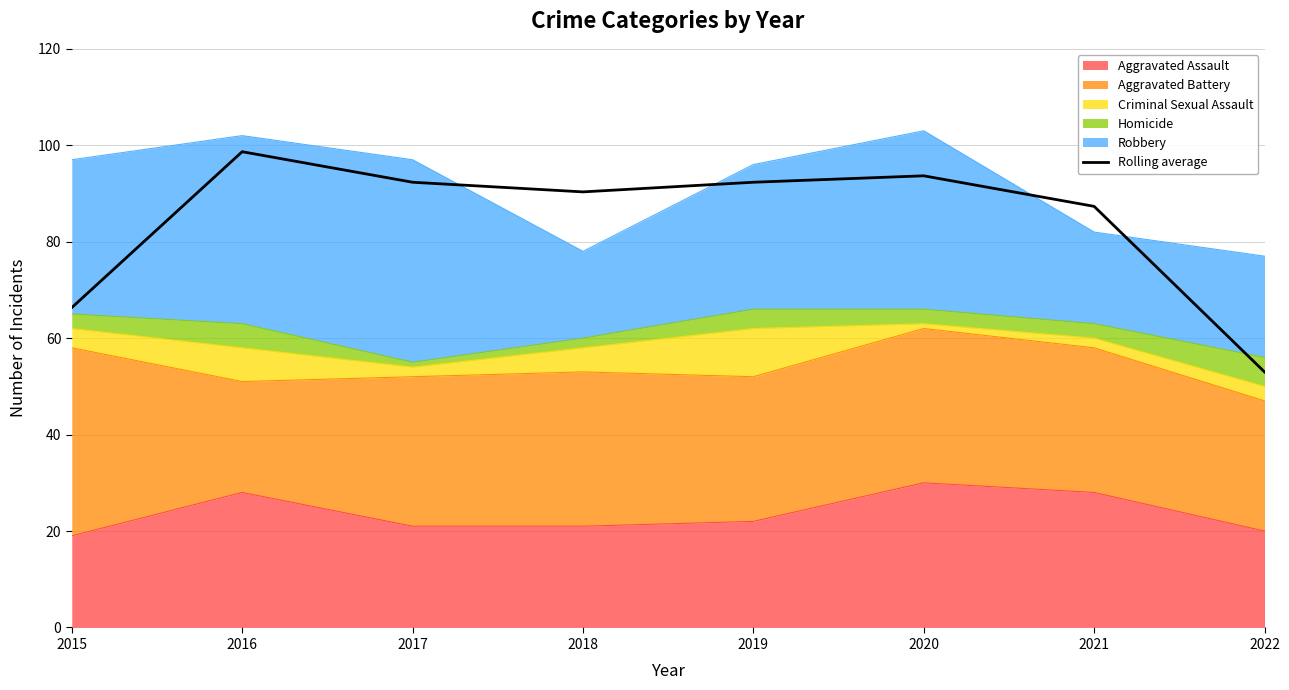

List the labels in order of value, largest first.

2016, 2020, 2017, 2019, 2018, 2021, 2015, 2022